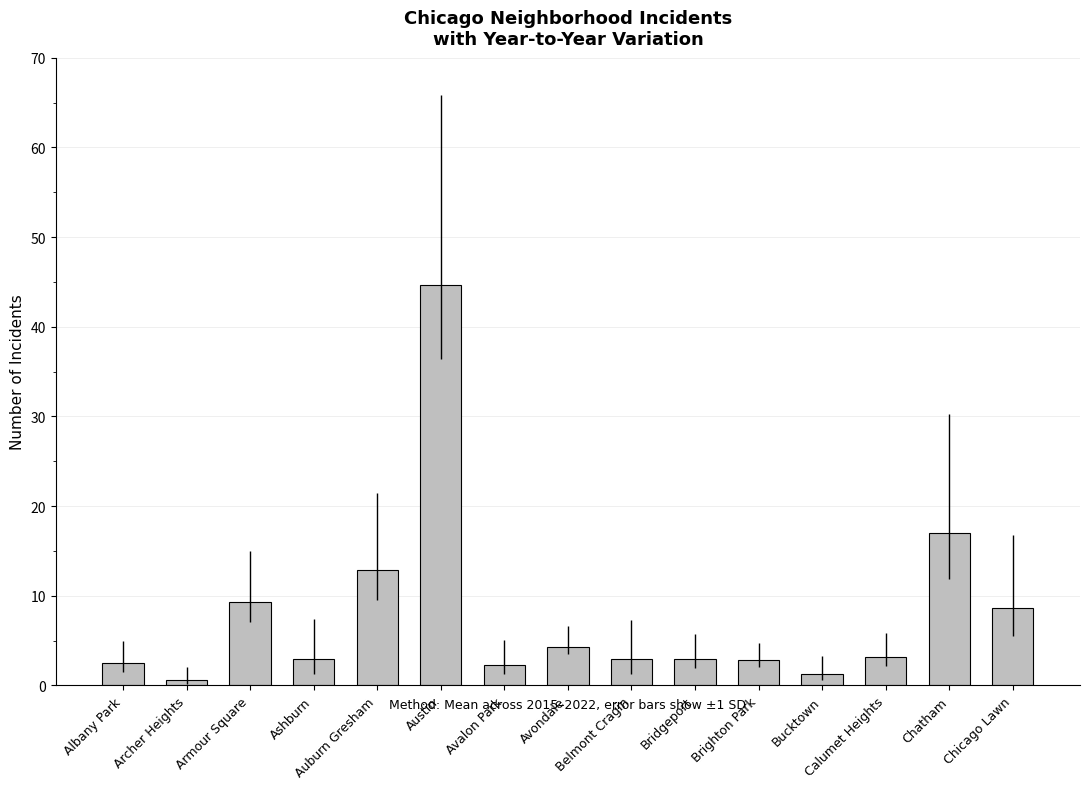

Between Albany Park and Chatham, which is larger?

Chatham